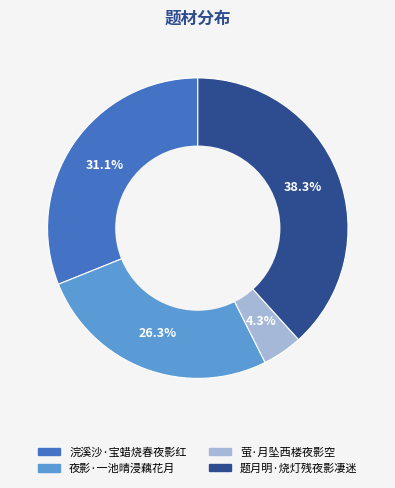

Does any single category account for the majority?

No